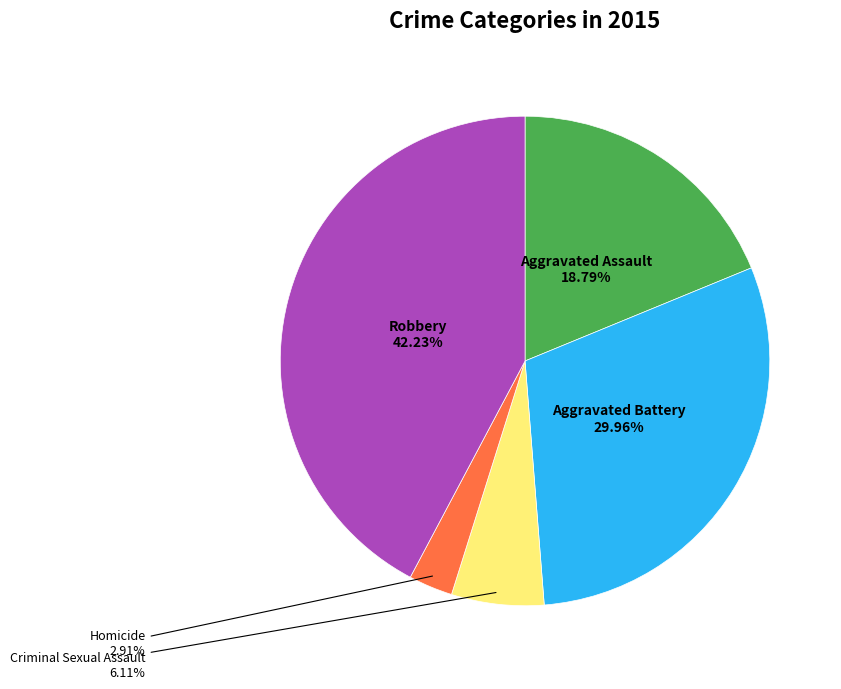

How much of the chart is everything except Homicide?

97.1%